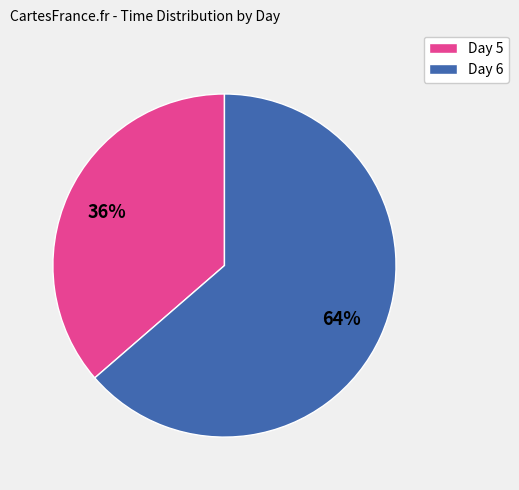

To the nearest percent, what is the combined percentage of Day 5 and Day 6?

100%